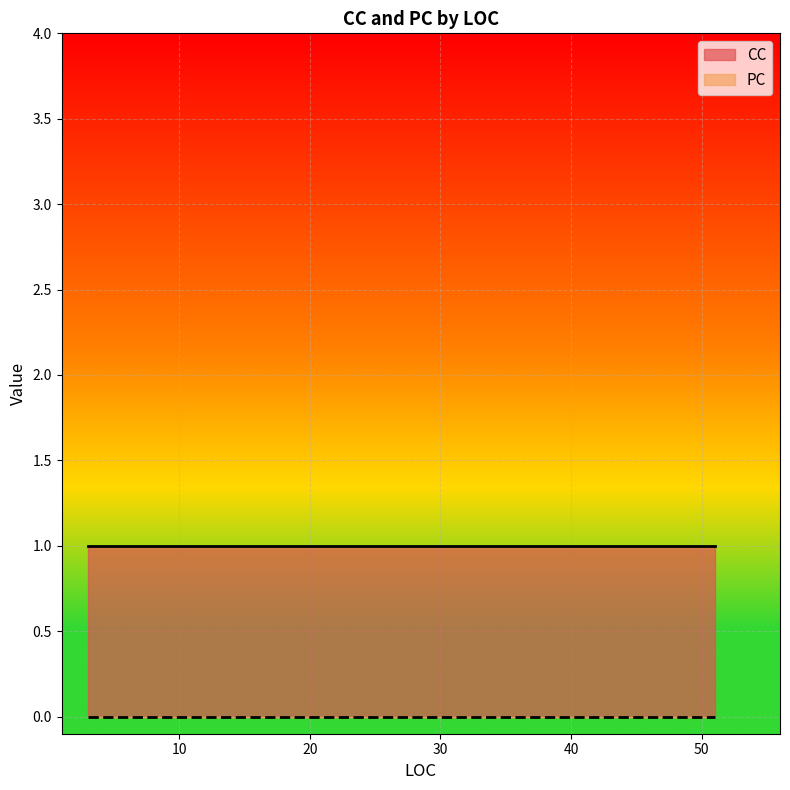

What are all the series names shown in the legend?

CC, PC